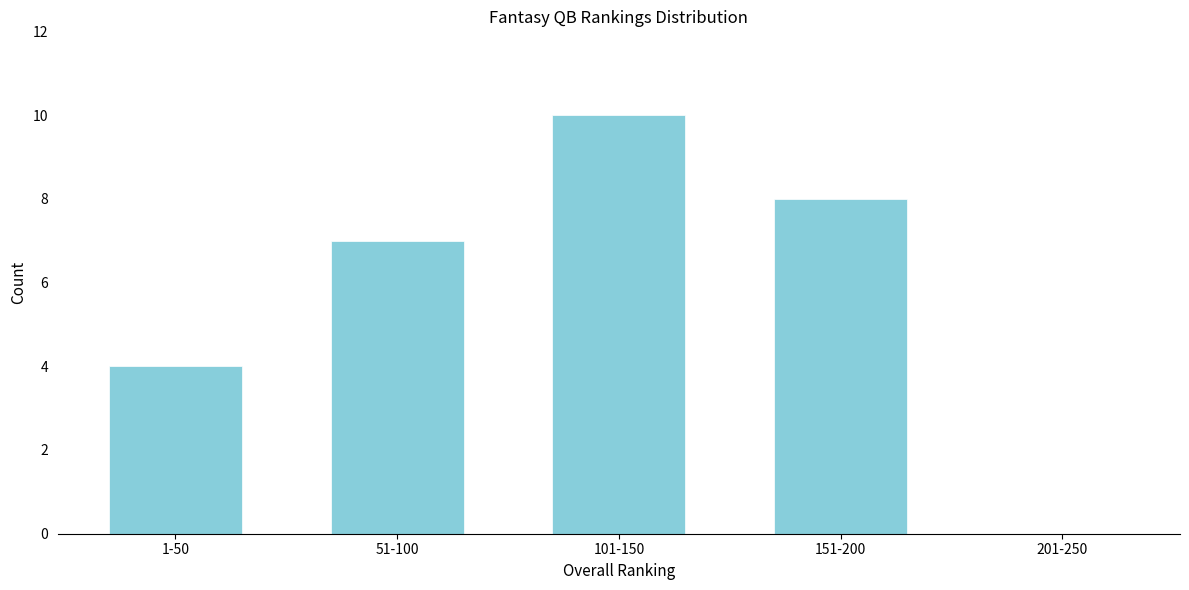

Reading left to right, extract all data points from this chart.

1-50=4	51-100=7	101-150=10	151-200=8	201-250=0